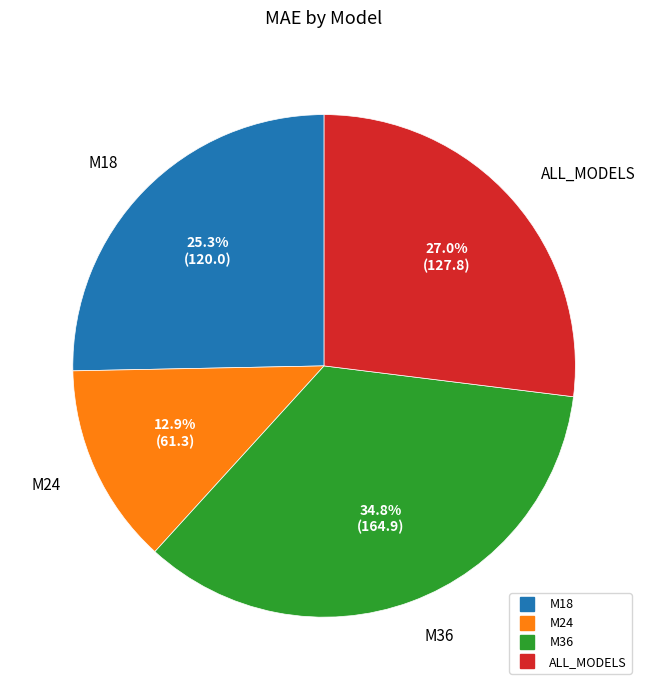

Is there a majority slice in this chart?

No